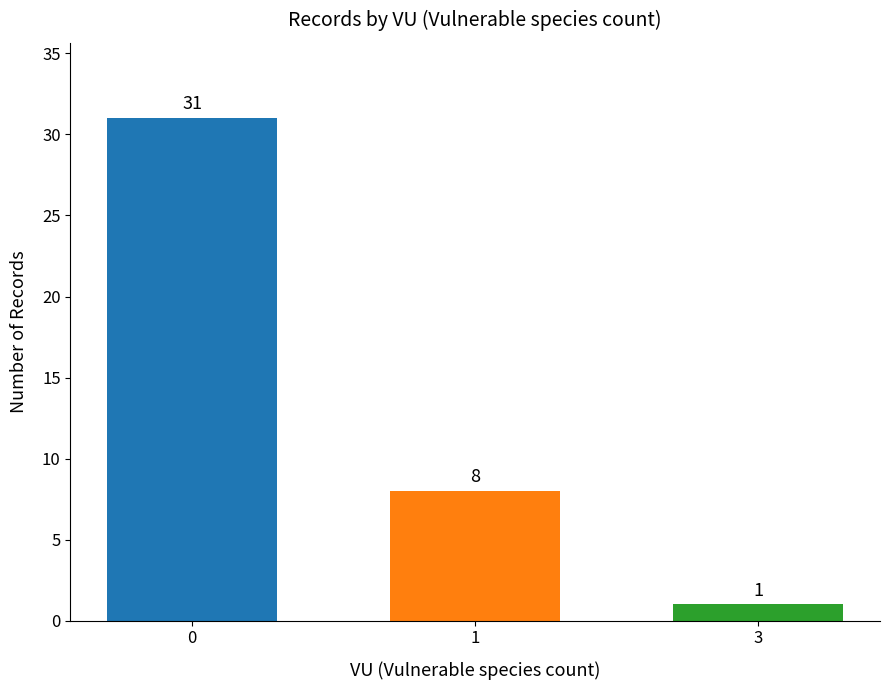

Rank the categories by value from highest to lowest.

0, 1, 3